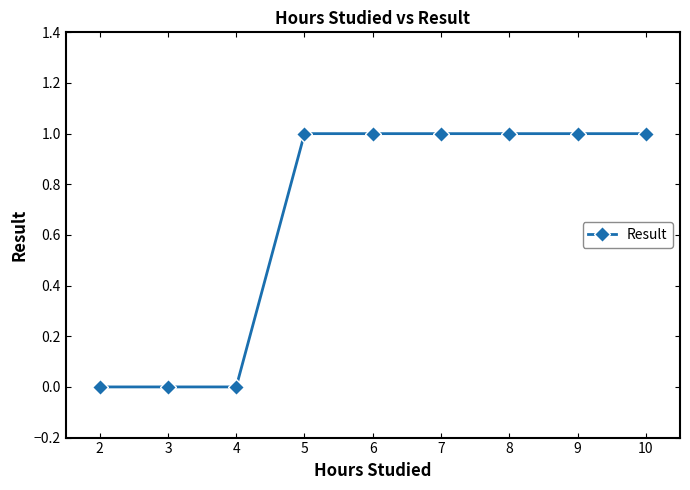

True or false: the data shows 0 at 9.

False